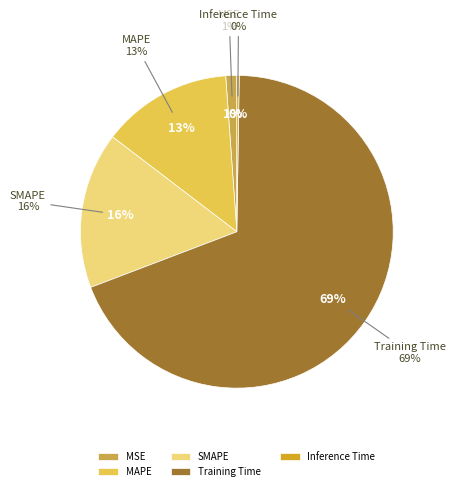

Between MAPE and Inference Time, which is larger?

MAPE